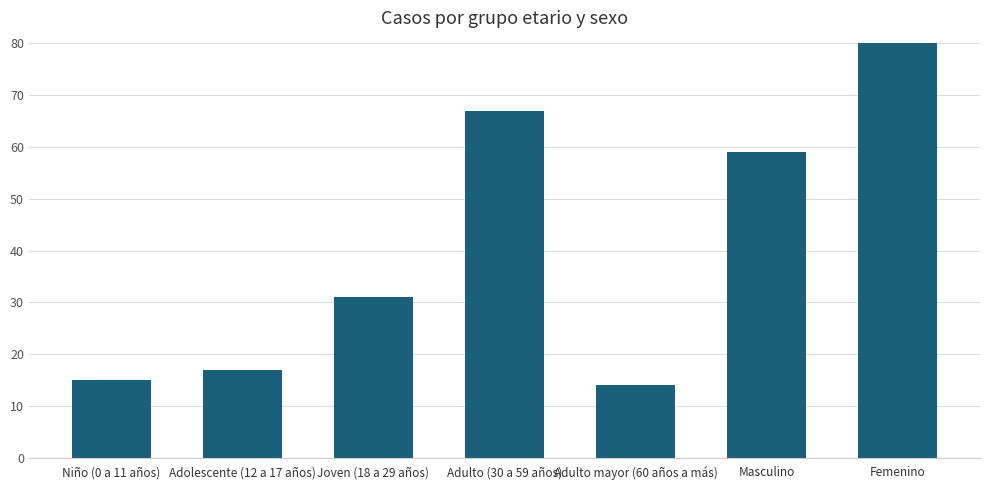

List the labels in order of value, largest first.

Femenino, Adulto (30 a 59 años), Masculino, Joven (18 a 29 años), Adolescente (12 a 17 años), Niño (0 a 11 años), Adulto mayor (60 años a más)